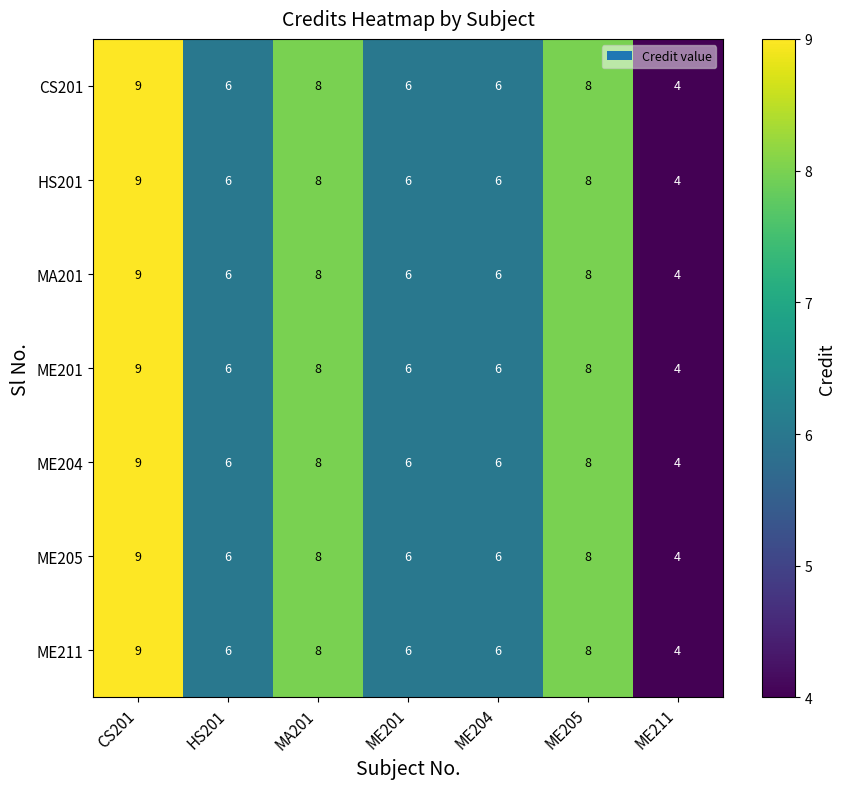

At which category is the sum across all series the highest?

CS201